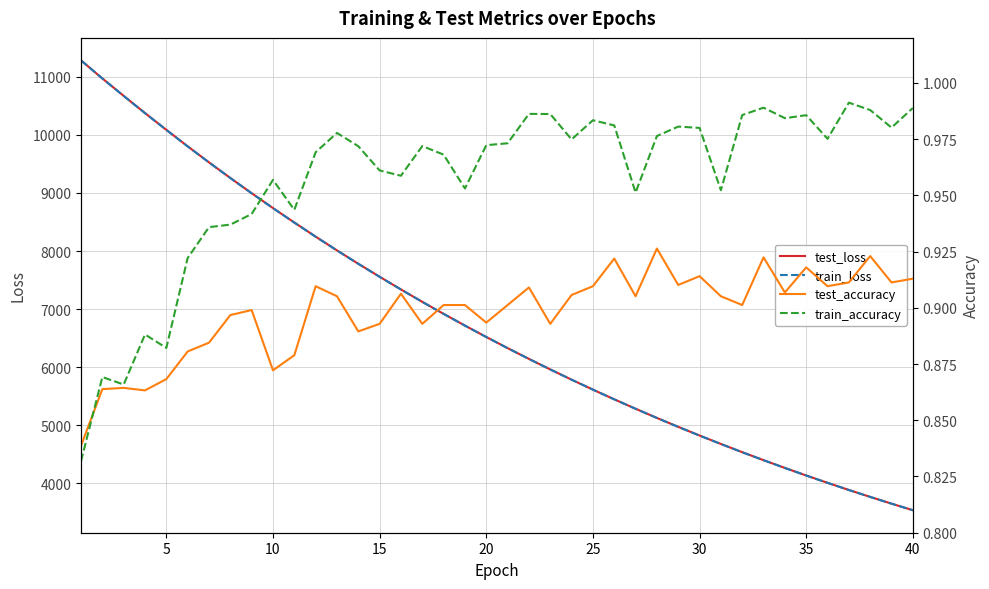

What is the maximum value for train_loss?

11281.0